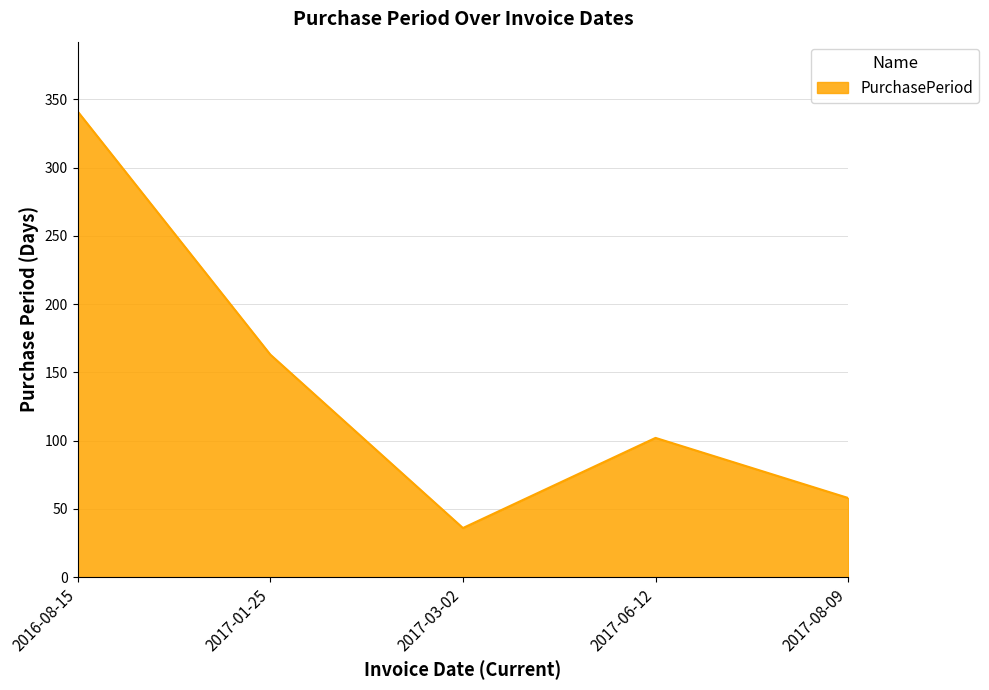

Count the number of categories in the chart.

5